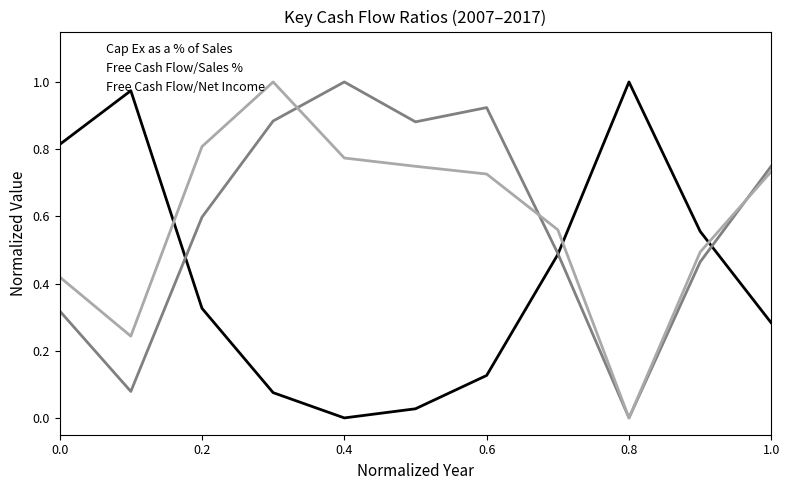

Reading left to right, list all the values displayed in this chart.

Cap Ex as a % of Sales: 0.8	1.0	0.3	0.1	0.0	0.0	0.1	0.5	1.0	0.6	0.3
Free Cash Flow/Sales %: 0.3	0.1	0.6	0.9	1.0	0.9	0.9	0.5	0.0	0.5	0.7
Free Cash Flow/Net Income: 0.4	0.2	0.8	1.0	0.8	0.7	0.7	0.6	0.0	0.5	0.7